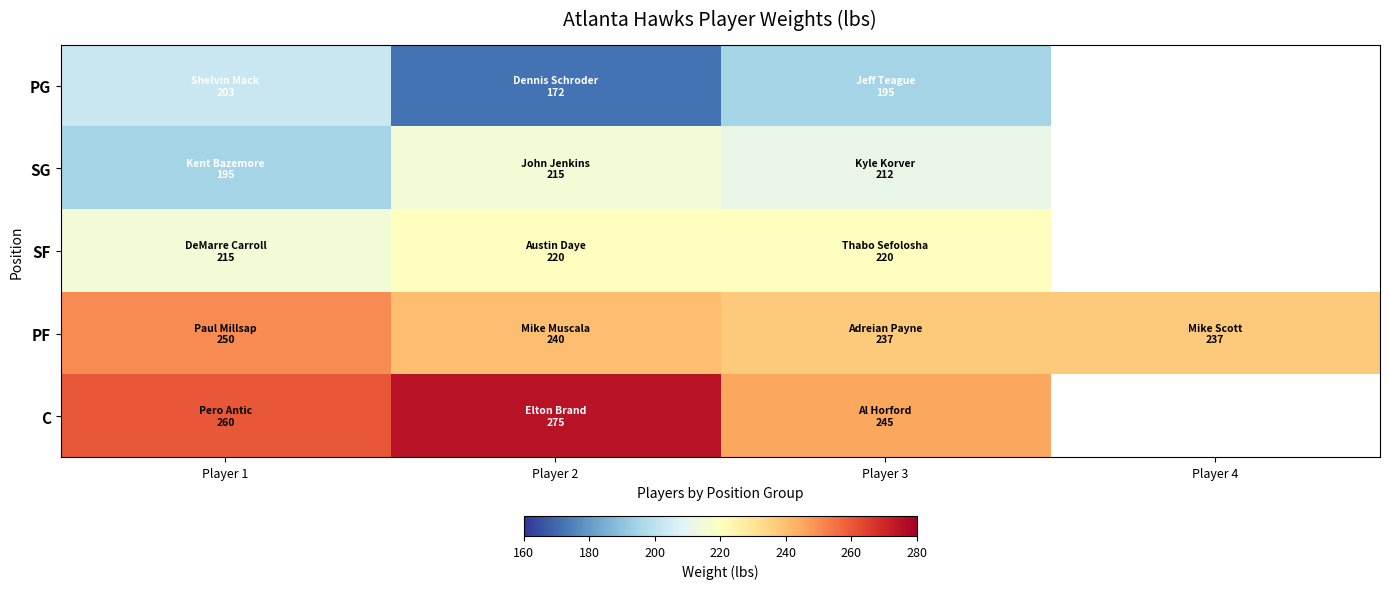

True or false: SF has a value of 215.0 at Player 1.

True